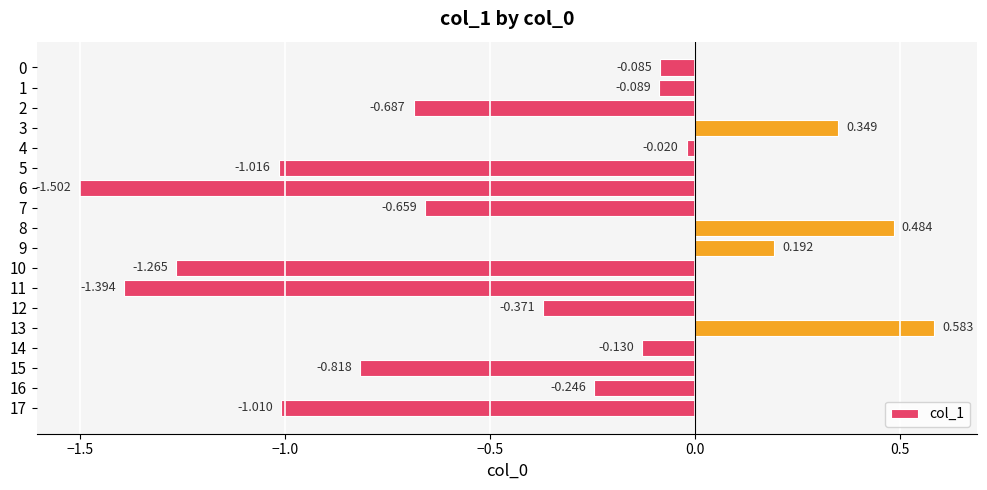

How many categories are shown in the chart?

18